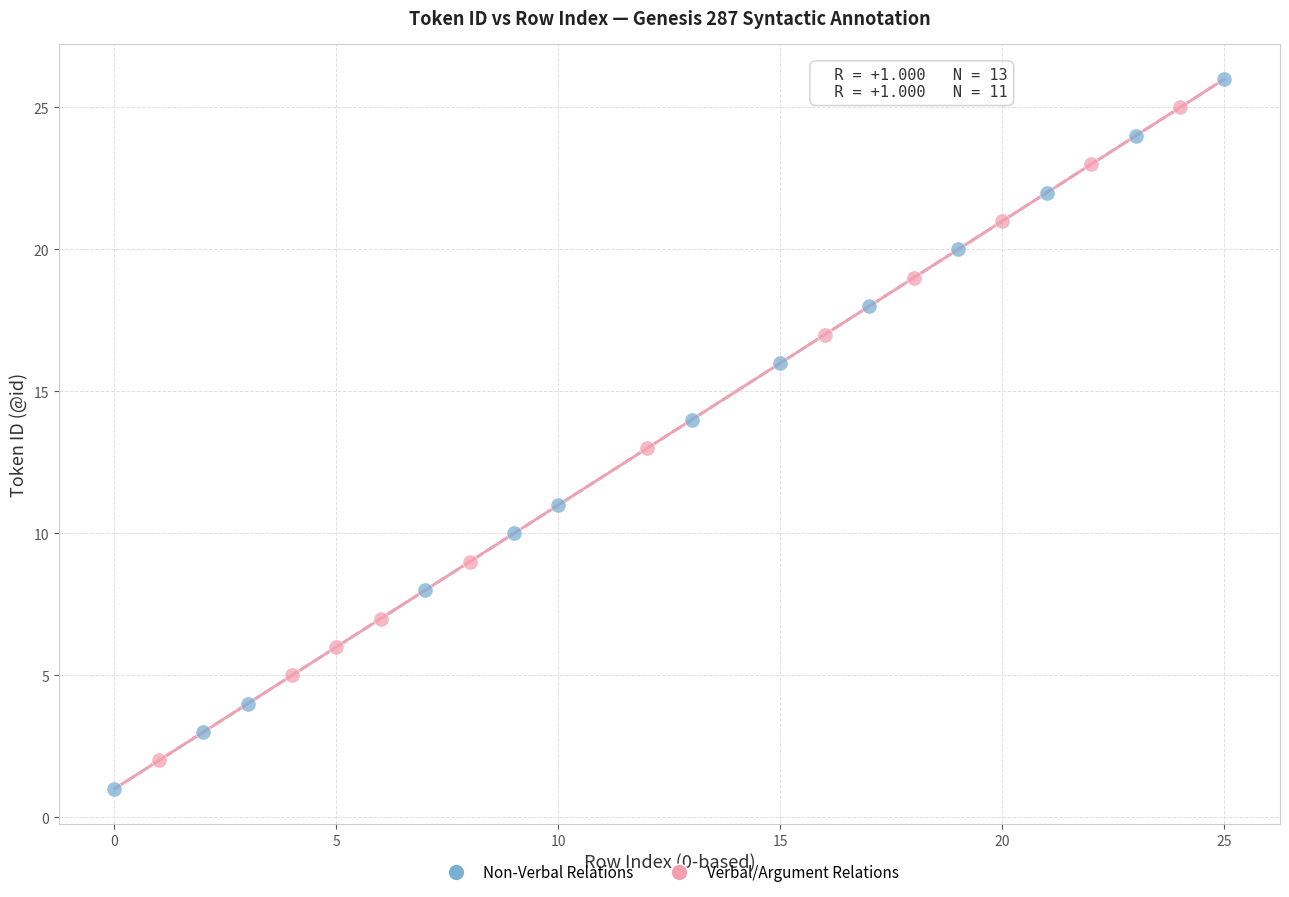

What are all the series names shown in the legend?

Non-Verbal Relations, Verbal/Argument Relations